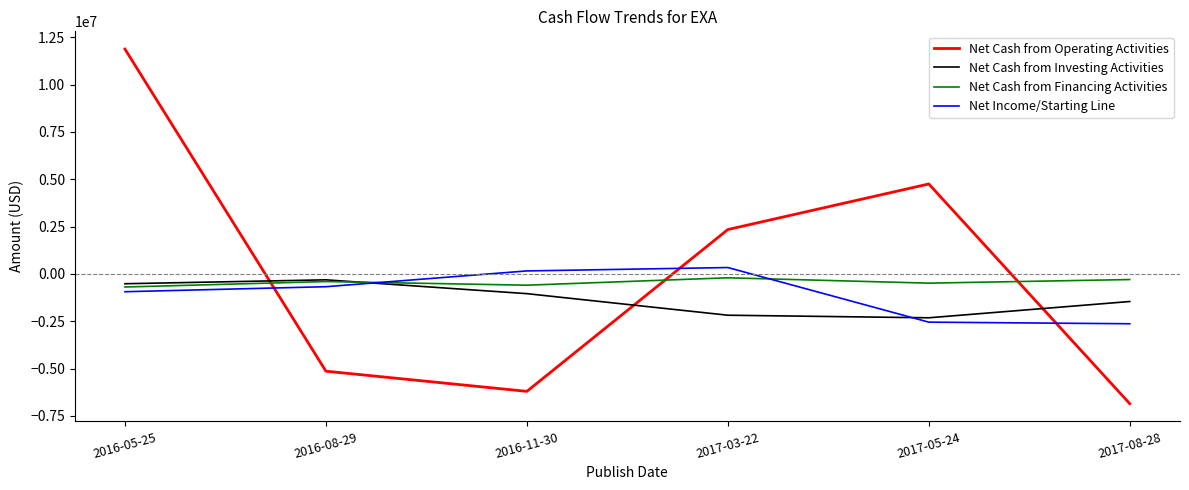

Where is the first local maximum for Net Cash from Financing Activities?

2016-08-29